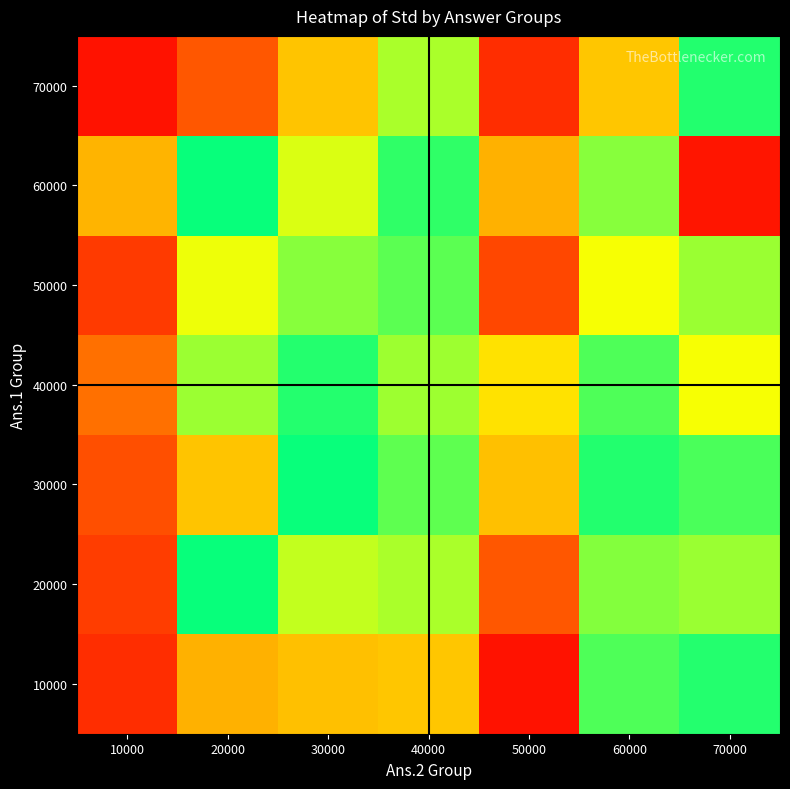

What is the smallest value displayed?

0.8